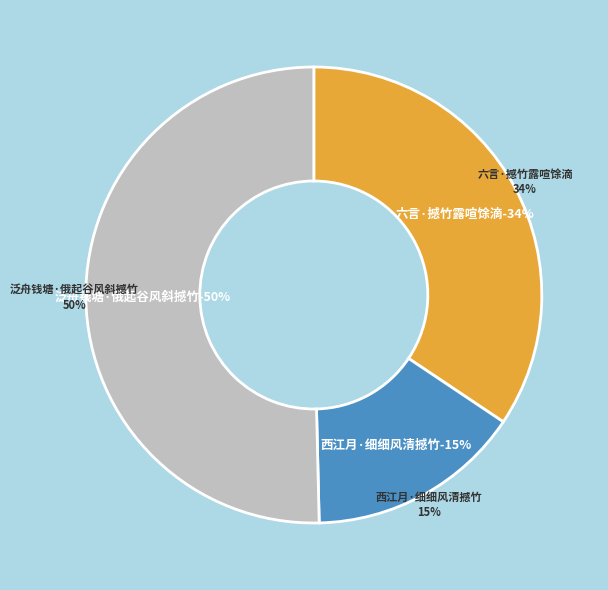

What is the ratio of the value at 六言·撼竹露喧馀滴 to the value at 泛舟钱塘·俄起谷风斜撼竹?

0.7